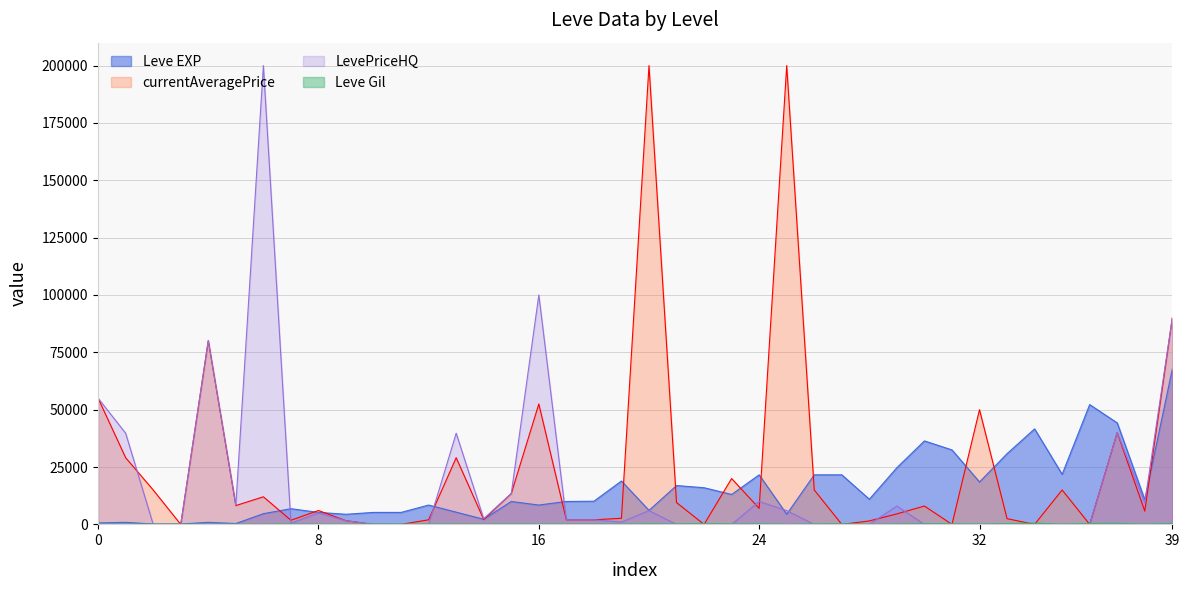

What is the sum of all Leve Gil values?

8663